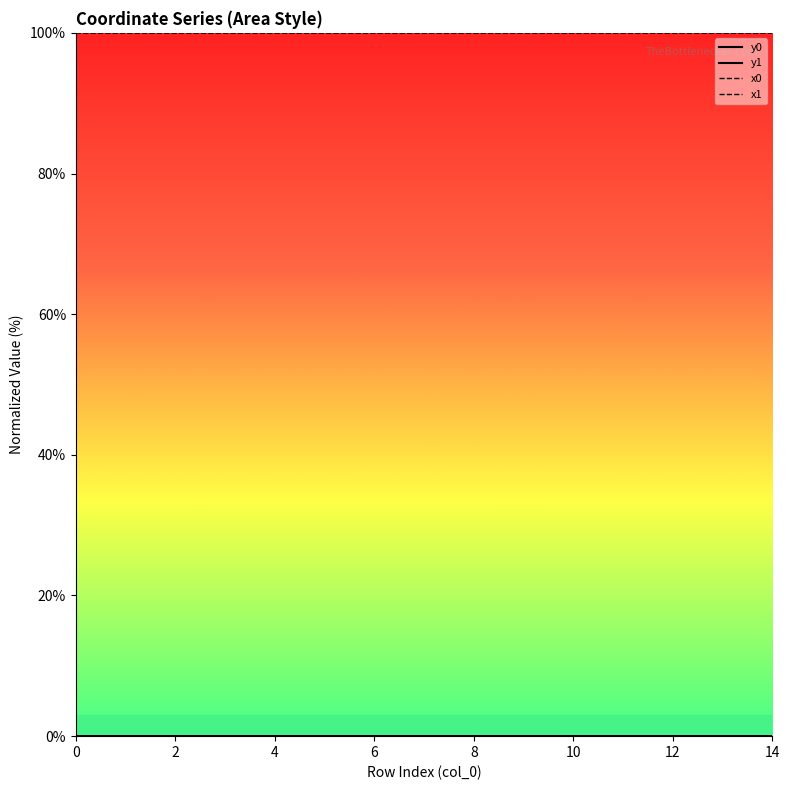

The x1 series shows 100.0 at 11. True or false?

True